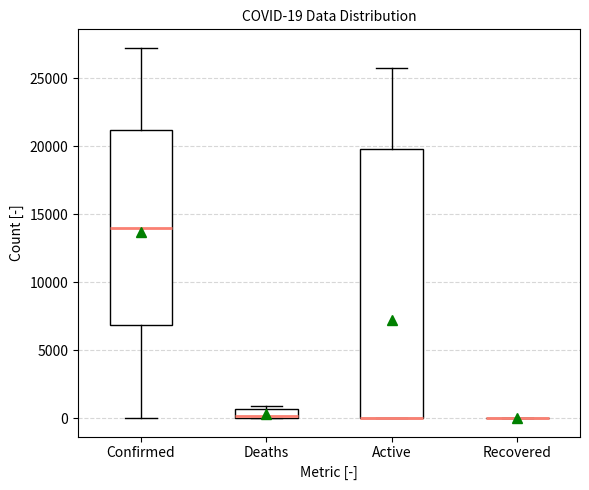

Comparing the boxes themselves (not the whiskers), which one is the tallest?

Active